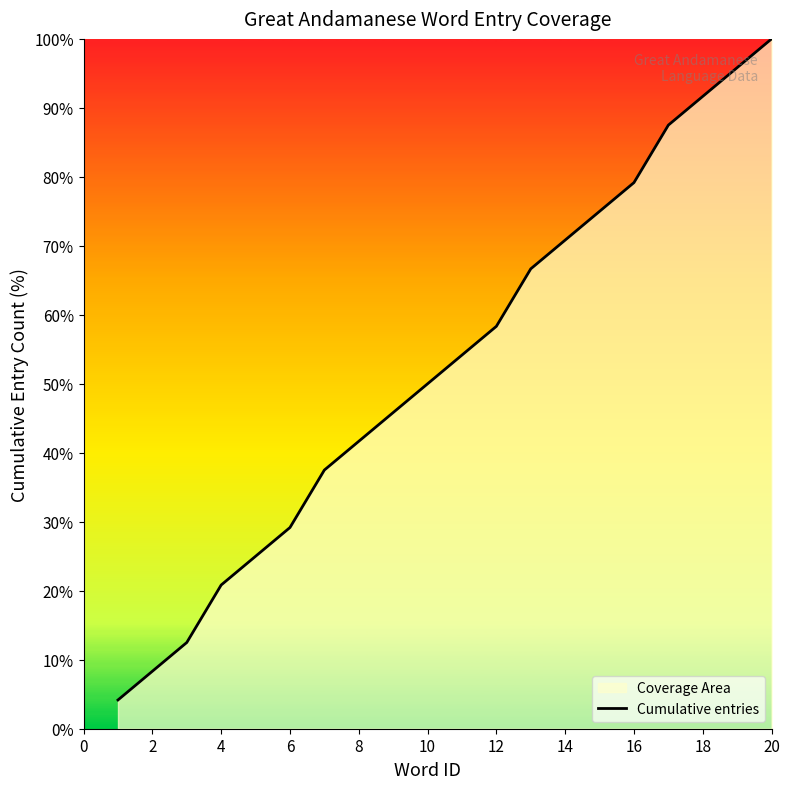

What is the maximum value shown in the chart?

100.0